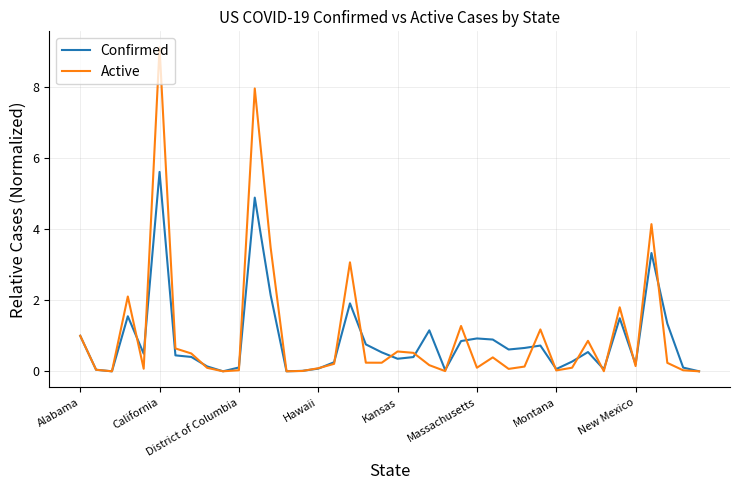

What is the greatest value displayed?

9.1